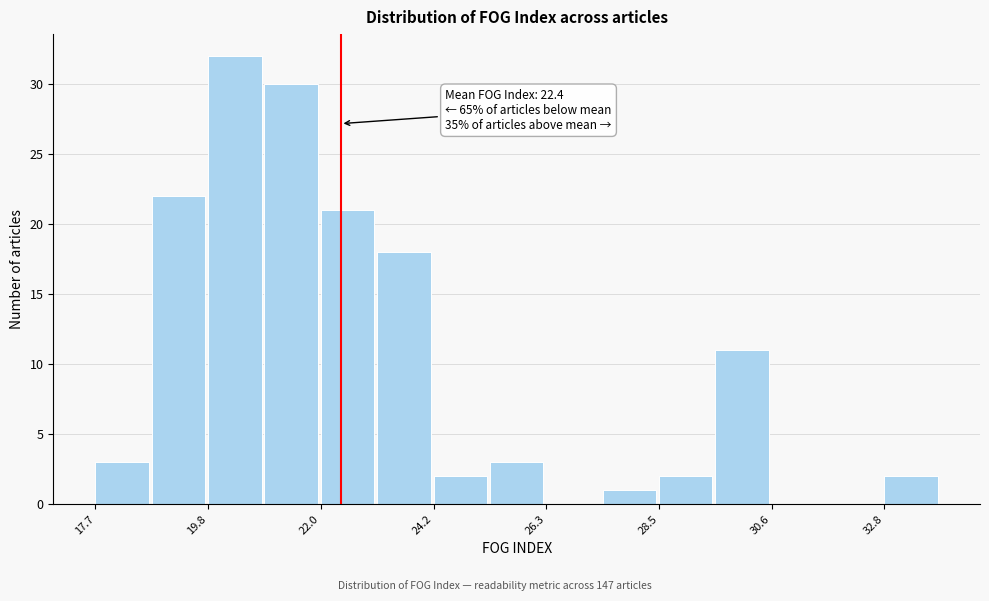

Read against the x-axis, roughly where is the centre of the tallest bar?

20.5